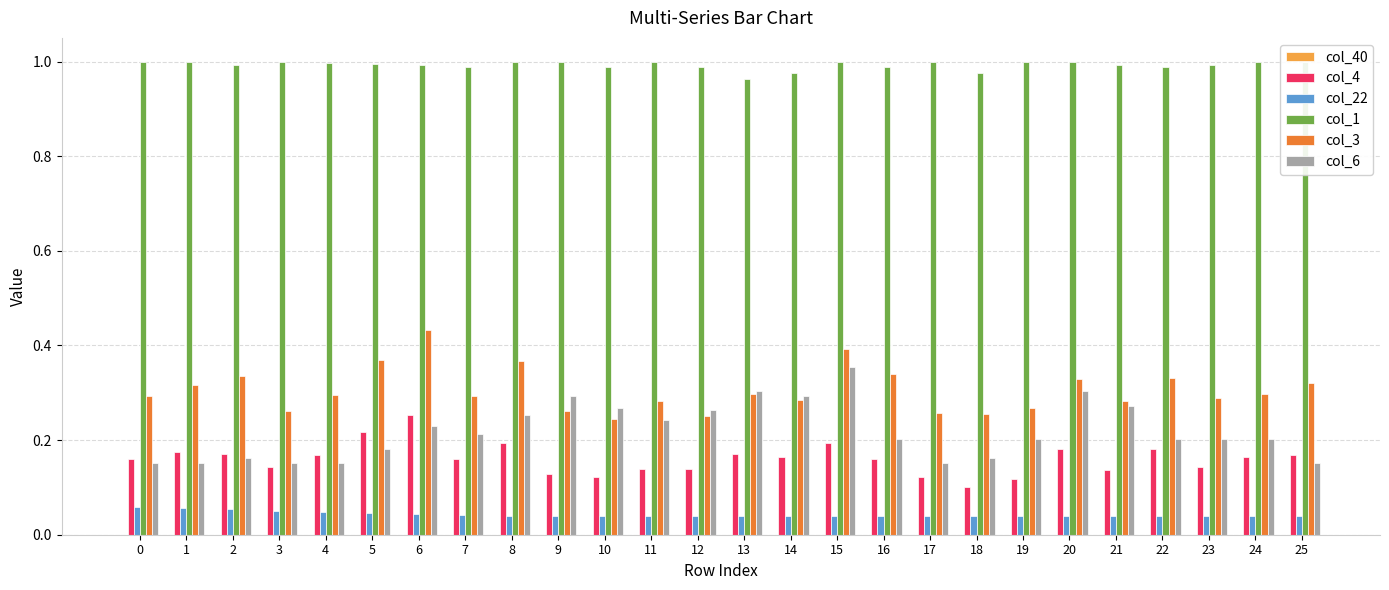

What is the sum of all col_3 values?

7.9